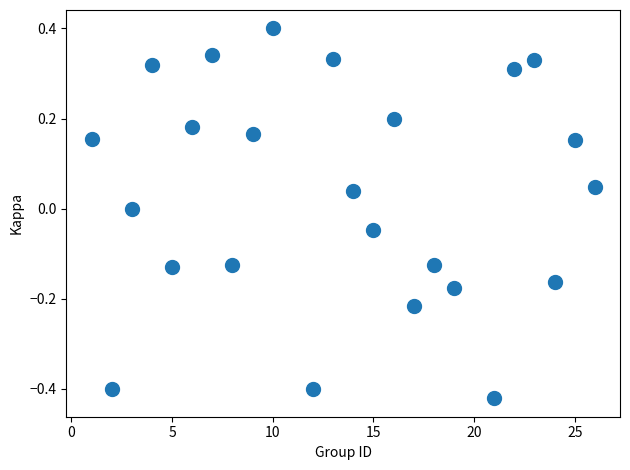

What is the range of X values (max minus min)?

25.0